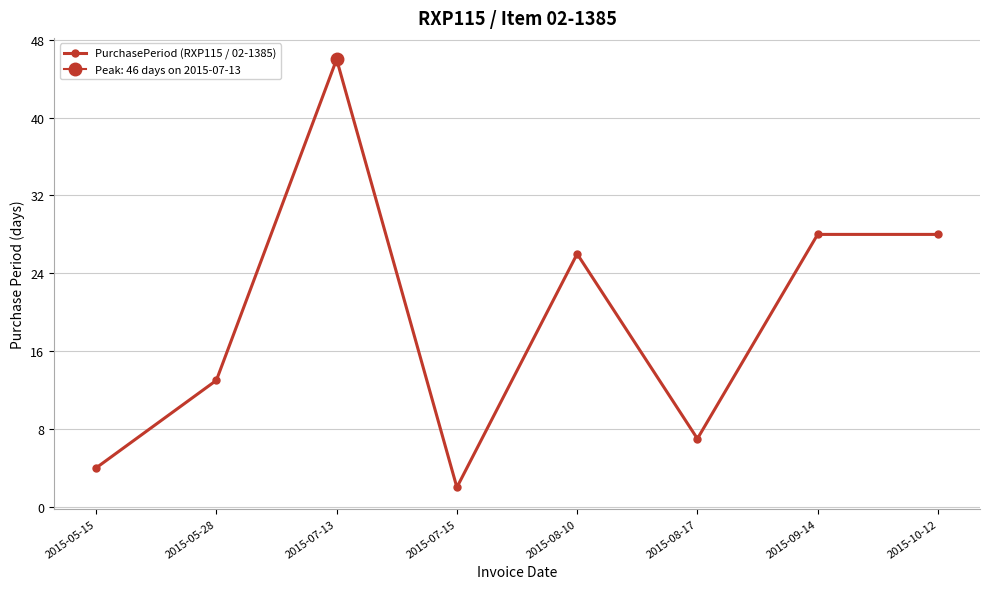

How many data points are less than 26?

4